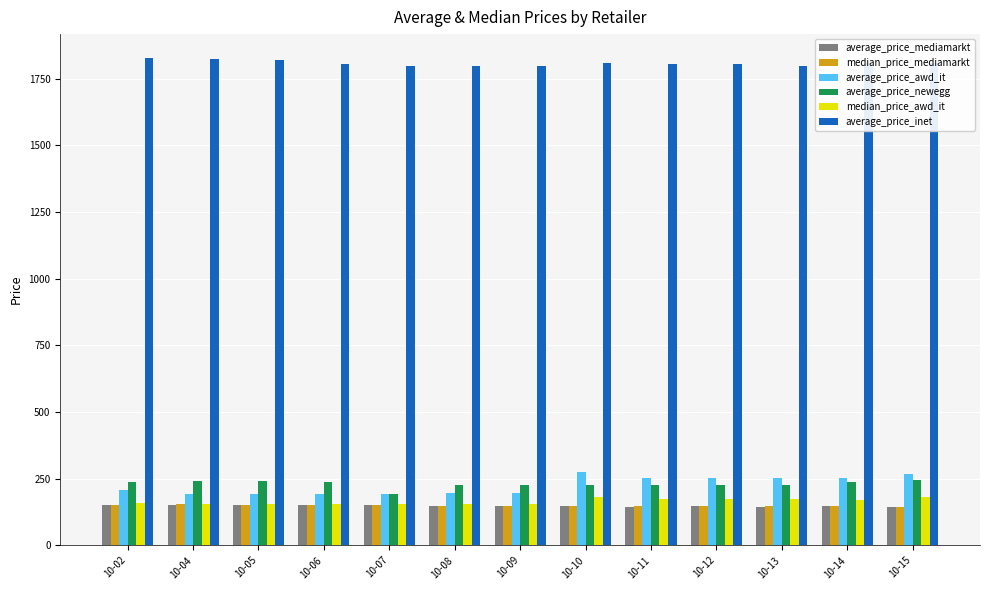

How many bars are there in each group?

6